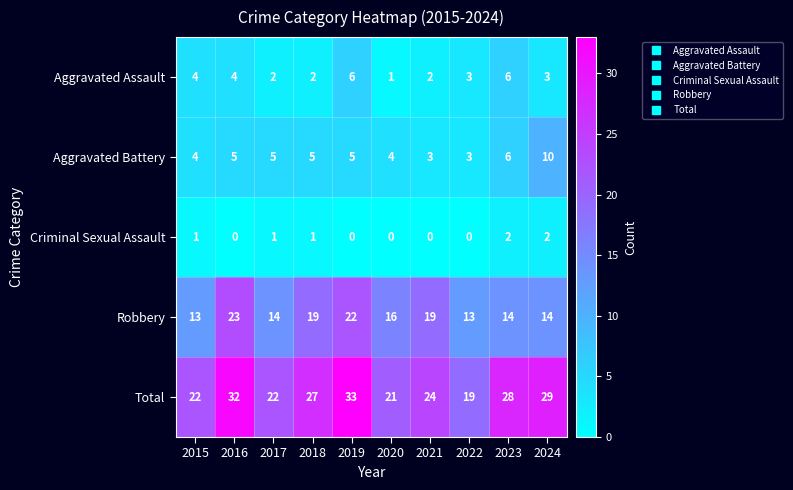

Which series changed the most between 2020 and 2024?

Total